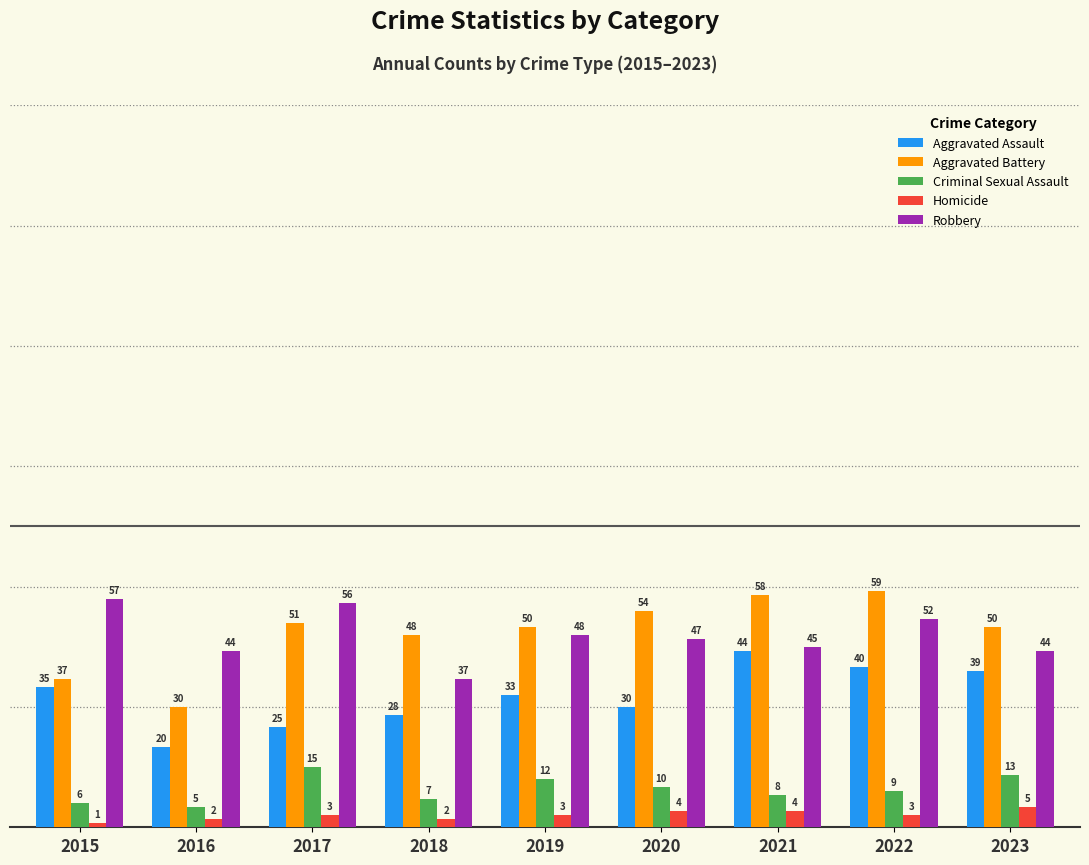

Is the value of Criminal Sexual Assault at 2018 greater than the value of Homicide at 2019?

Yes